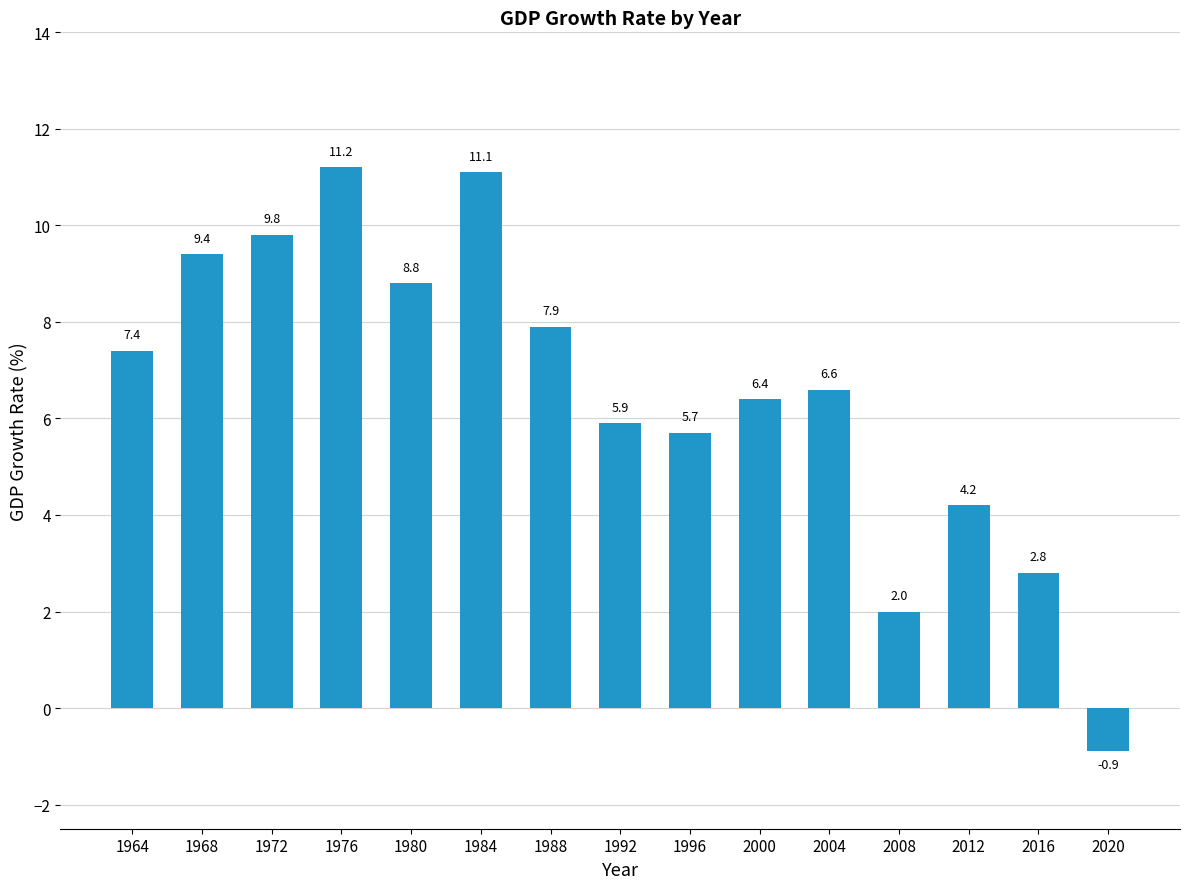

At which category does the chart reach its peak across all series?

1976